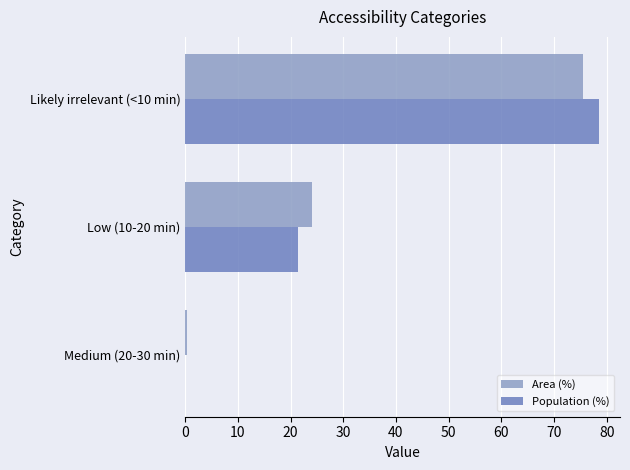

The Population (%) series shows 21.4 at Low (10-20 min). True or false?

True